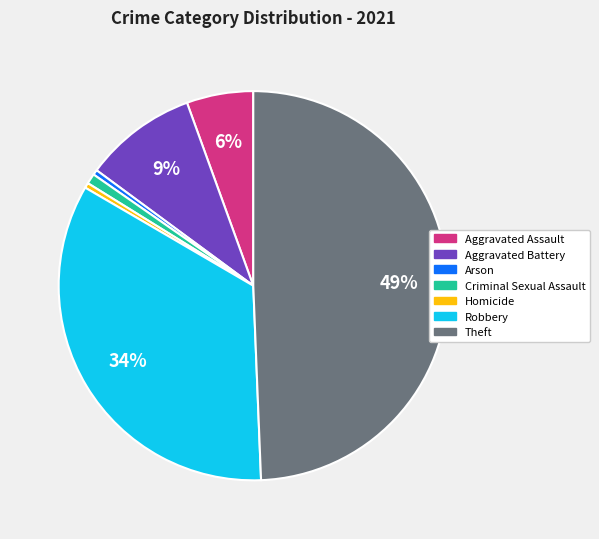

How many segments does this pie chart have?

7